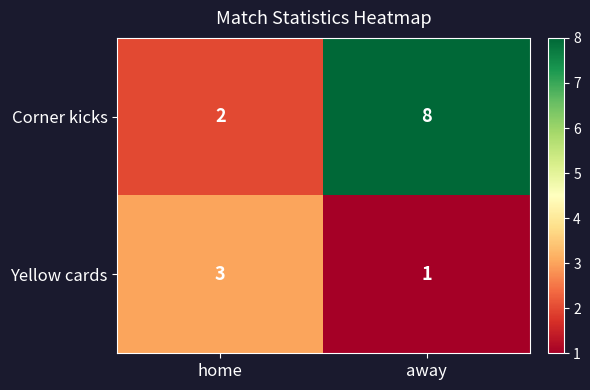

What is the sum of all Corner kicks values?

10